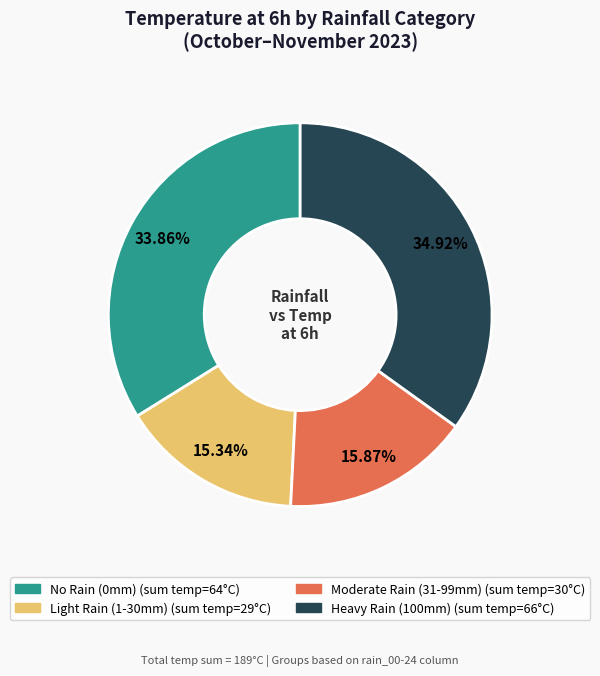

Does any single category account for the majority?

No